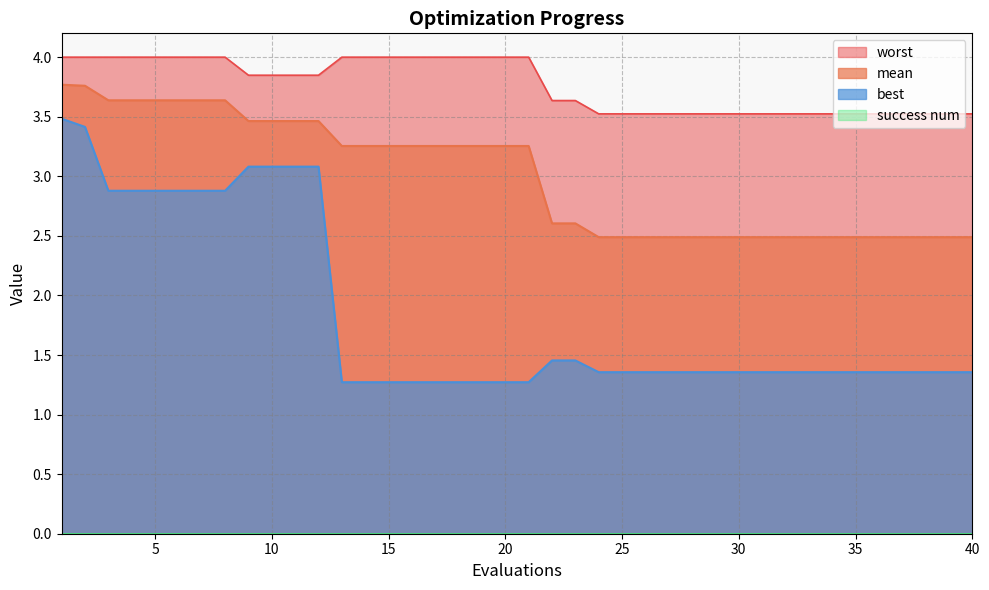

Reading left to right, list all the values displayed in this chart.

mean: 3.8	3.8	3.6	3.6	3.6	3.6	3.6	3.6	3.5	3.5	3.5	3.5	3.3	3.3	3.3	3.3	3.3	3.3	3.3	3.3	3.3	2.6	2.6	2.5	2.5	2.5	2.5	2.5	2.5	2.5	2.5	2.5	2.5	2.5	2.5	2.5	2.5	2.5	2.5	2.5
best: 3.5	3.4	2.9	2.9	2.9	2.9	2.9	2.9	3.1	3.1	3.1	3.1	1.3	1.3	1.3	1.3	1.3	1.3	1.3	1.3	1.3	1.5	1.5	1.4	1.4	1.4	1.4	1.4	1.4	1.4	1.4	1.4	1.4	1.4	1.4	1.4	1.4	1.4	1.4	1.4
worst: 4.0	4.0	4.0	4.0	4.0	4.0	4.0	4.0	3.8	3.8	3.8	3.8	4.0	4.0	4.0	4.0	4.0	4.0	4.0	4.0	4.0	3.6	3.6	3.5	3.5	3.5	3.5	3.5	3.5	3.5	3.5	3.5	3.5	3.5	3.5	3.5	3.5	3.5	3.5	3.5